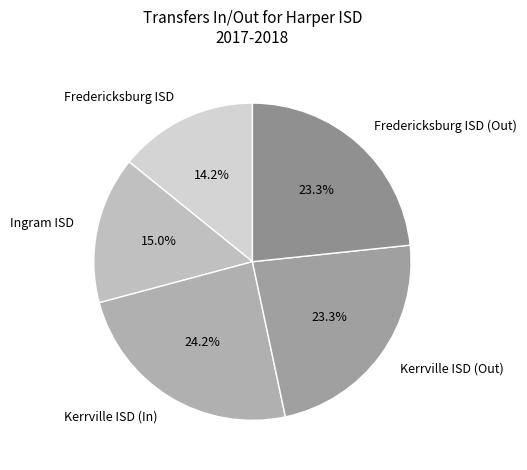

What portion of the pie excludes Ingram ISD?

85.0%